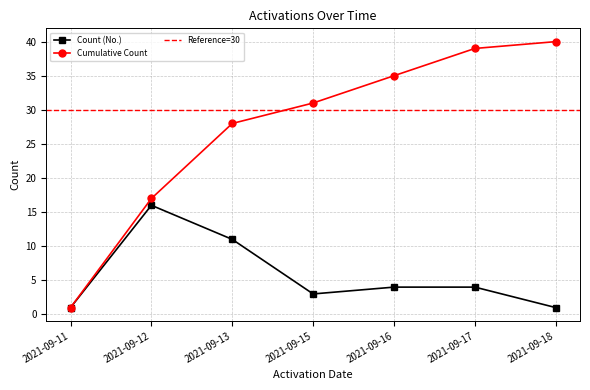

True or false: Cumulative Count has more than 0 points higher than both neighbors.

False